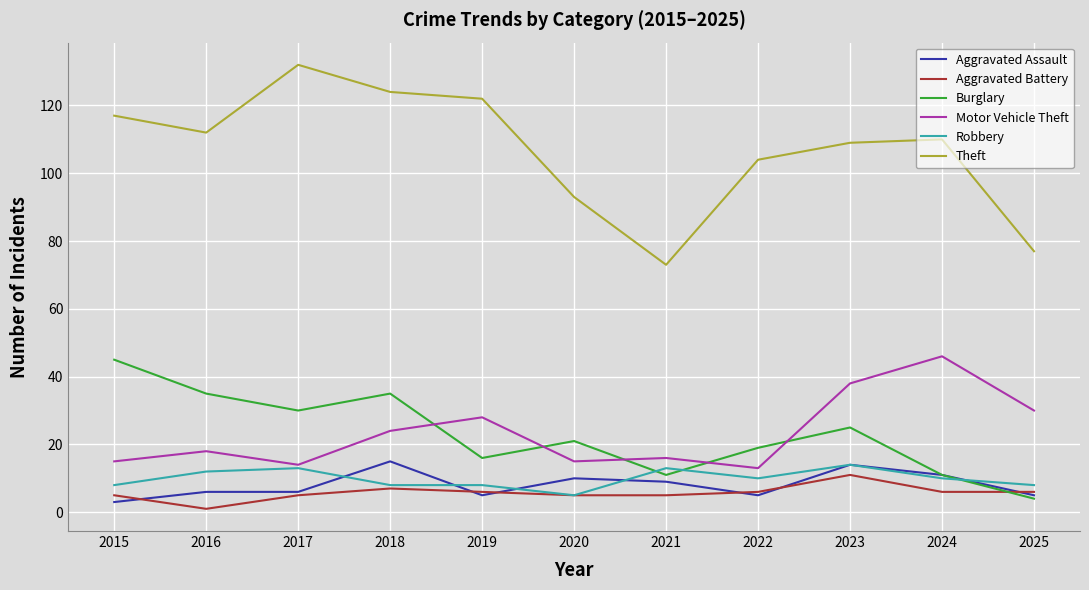

The value of Burglary at 2017 is 30. True or false?

True